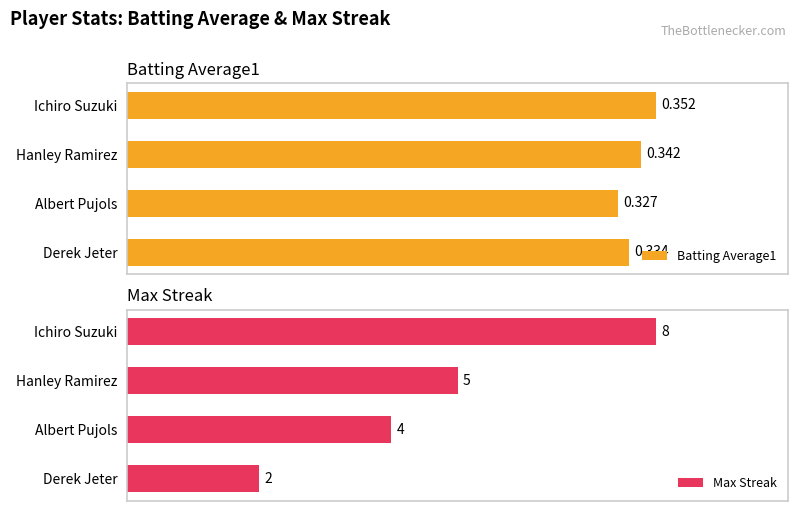

How many groups of bars are there?

4